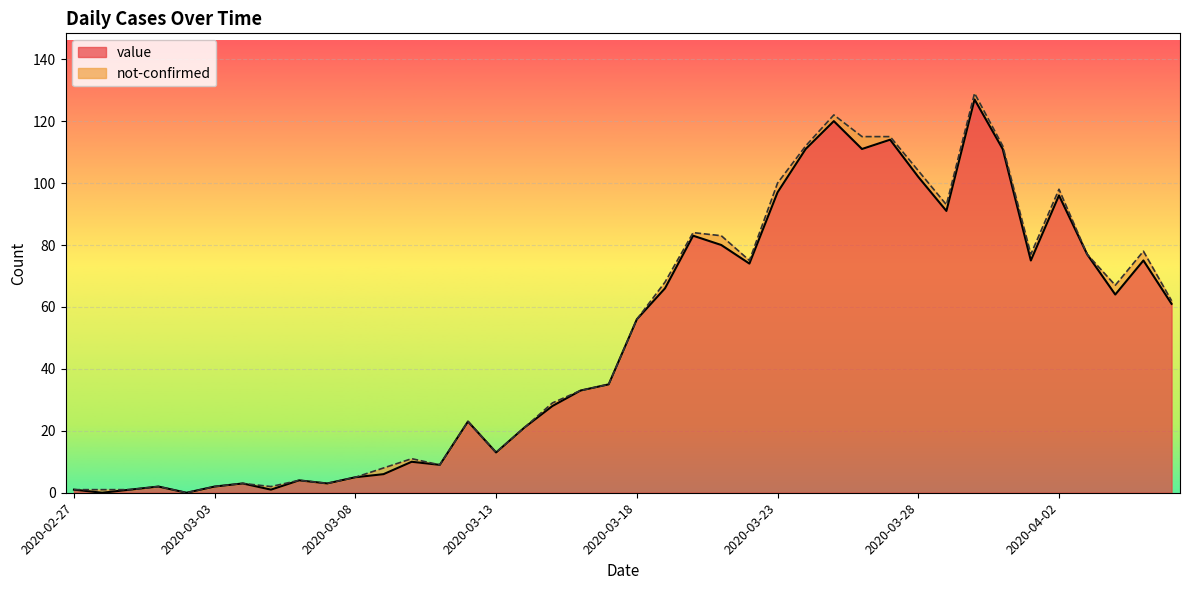

What is the value of the 12th point from the left?

6